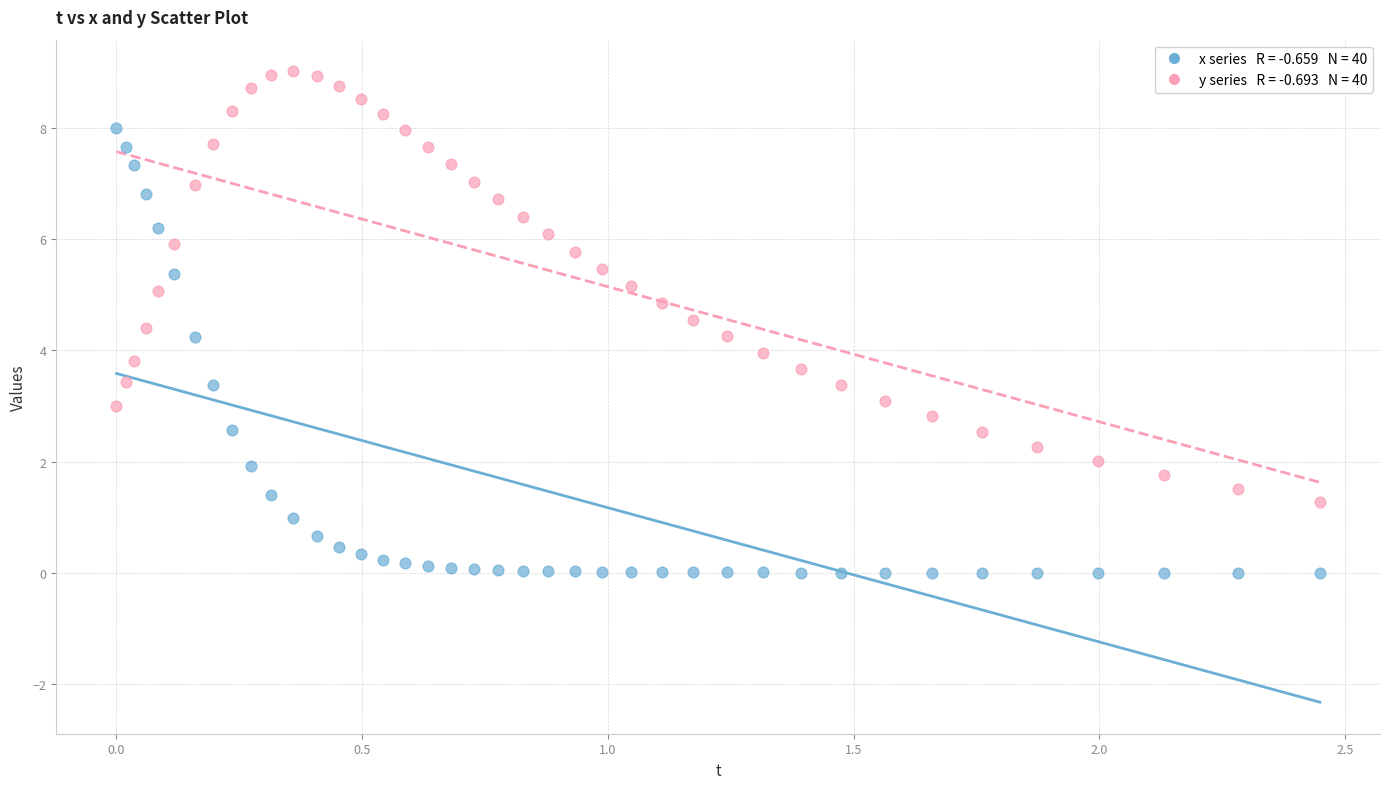

Across all data points, what is the range of Y values (max minus min)?

9.0